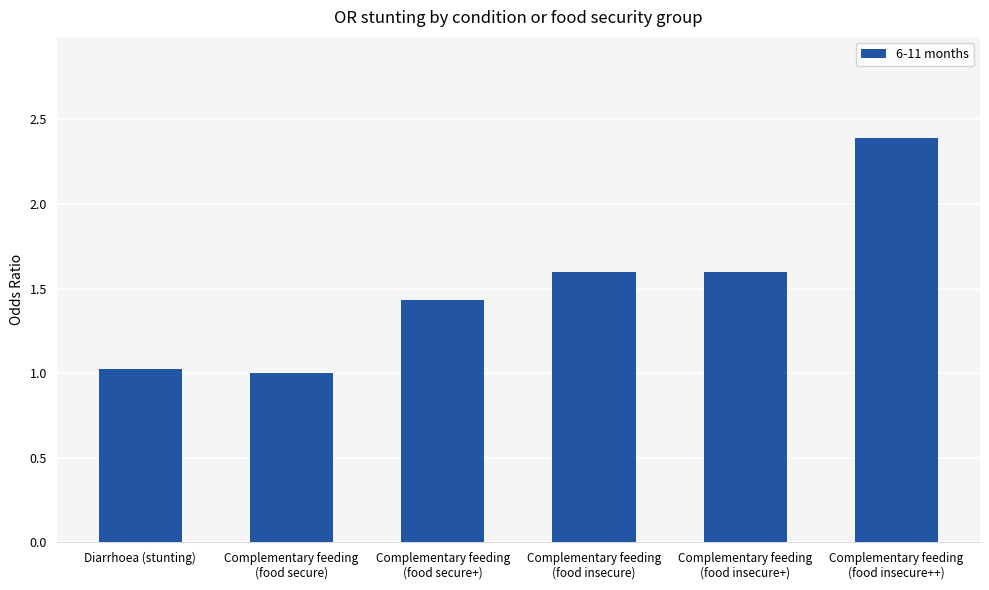

How many bars are there in total?

6